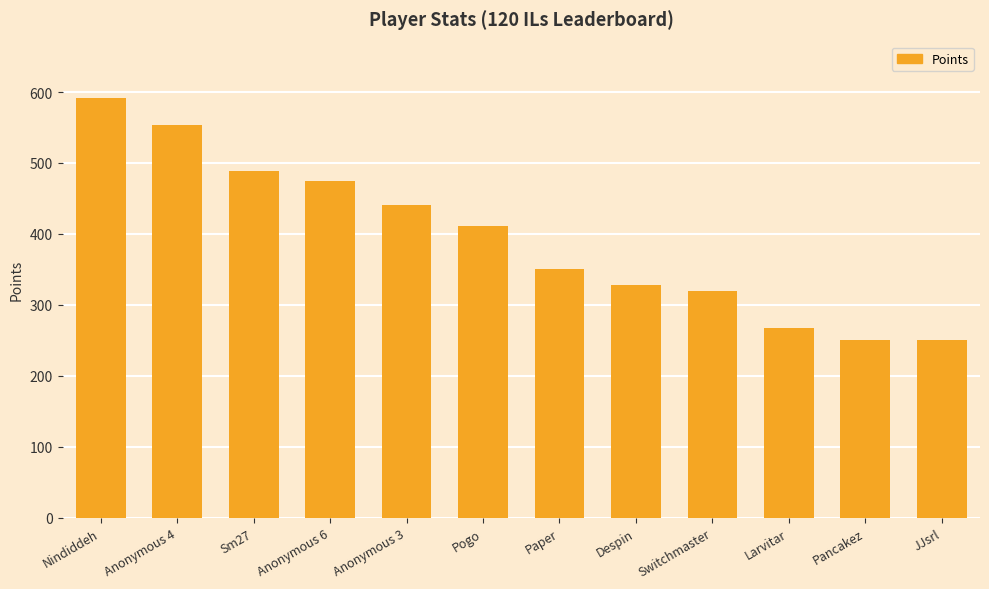

Is it true that the value at Anonymous 4 is 554?

True